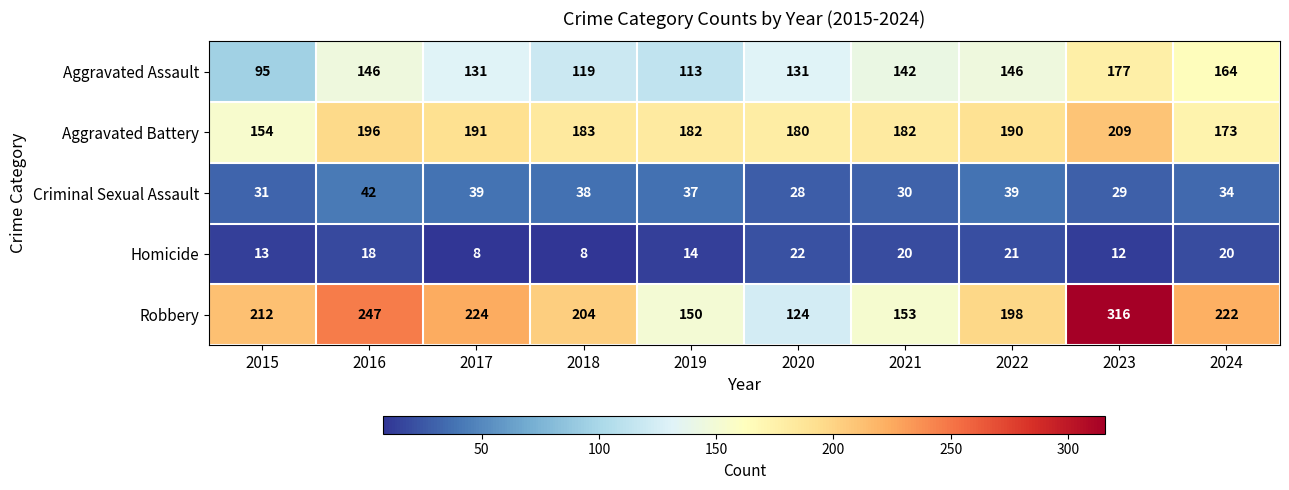

What is the difference between the highest and lowest values at 2024?

202